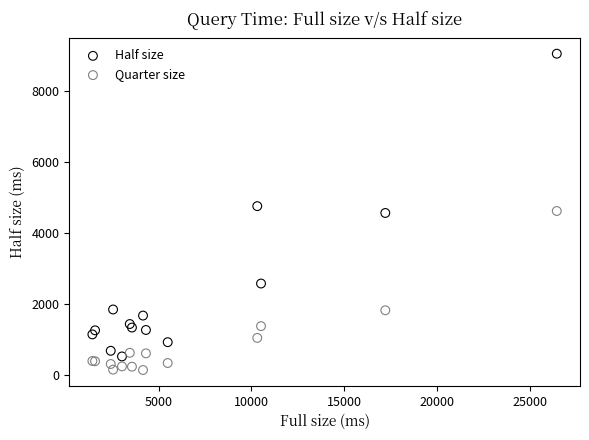

What are all the series names shown in the legend?

Half size, Quarter size